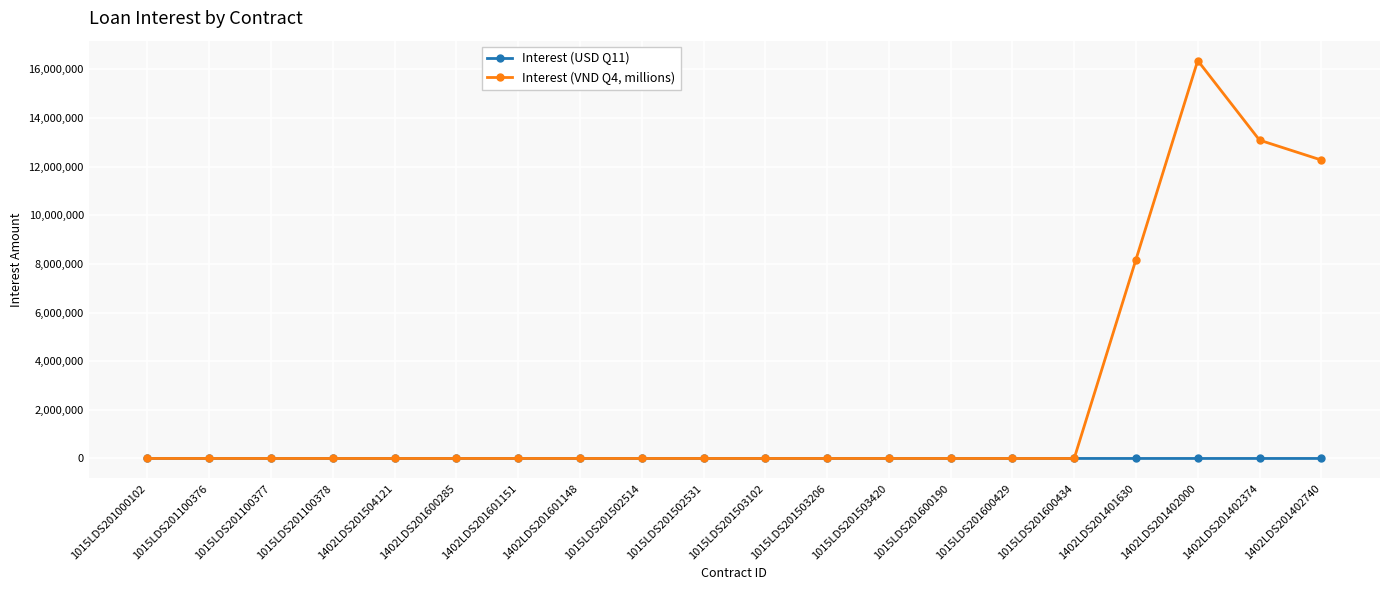

At how many categories does at least one series exceed 6520850?

4